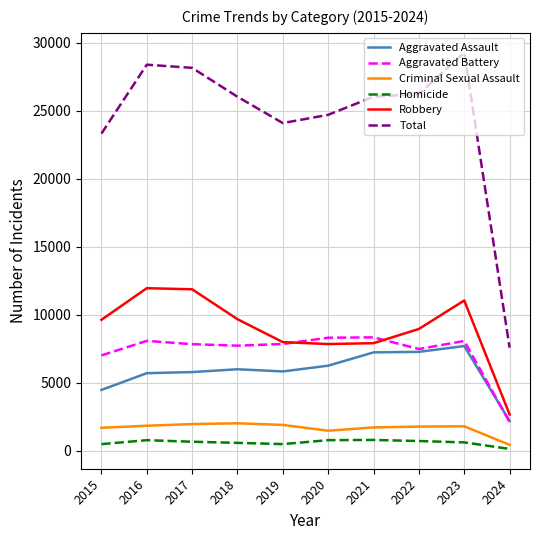

The Aggravated Battery series shows 7858 at 2019. True or false?

True